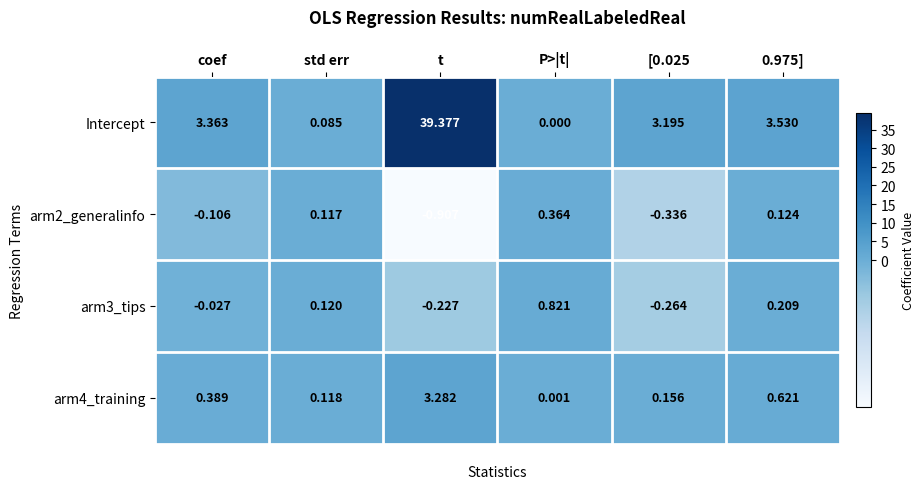

Where does the arm2_generalinfo series first go above 0?

std err